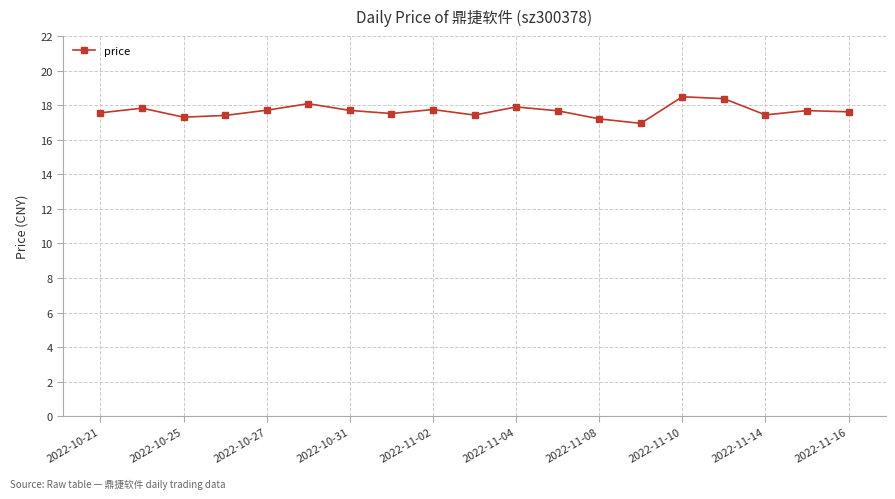

True or false: the data has more than 2 interior local peaks.

True